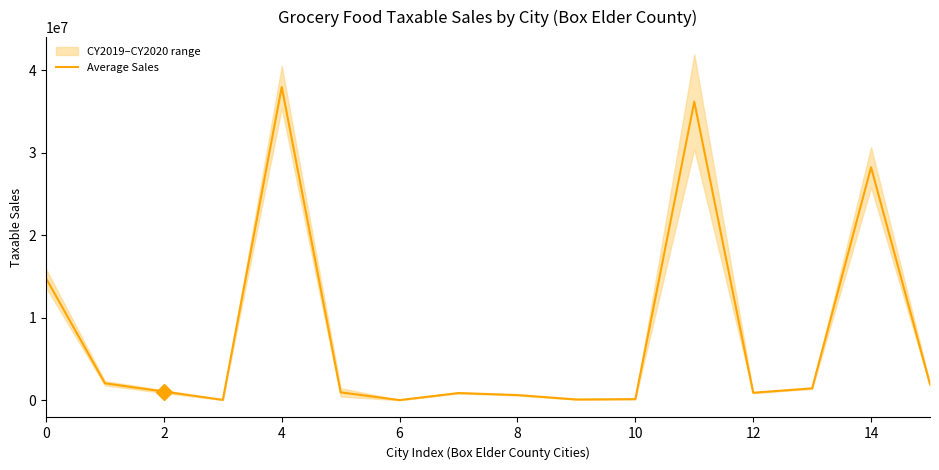

Reading left to right, what are all the values shown in this chart?

14791908.9	2061664.6	1061776.3	54830.0	37968795.1	963405.4	29417.4	882802.0	637041.1	102789.1	145407.7	36187621.7	916833.1	1450474.9	28236740.6	1950665.4